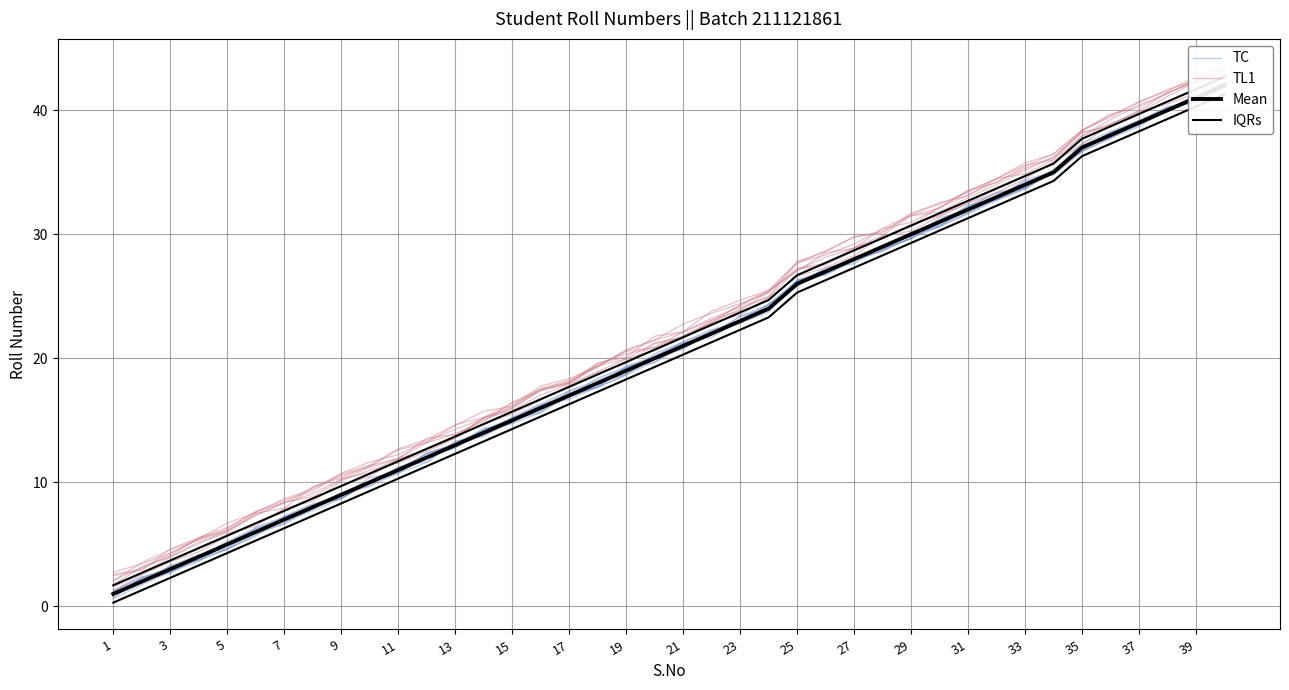

What are all the series names shown in the legend?

TC, TL1, Mean, IQRs